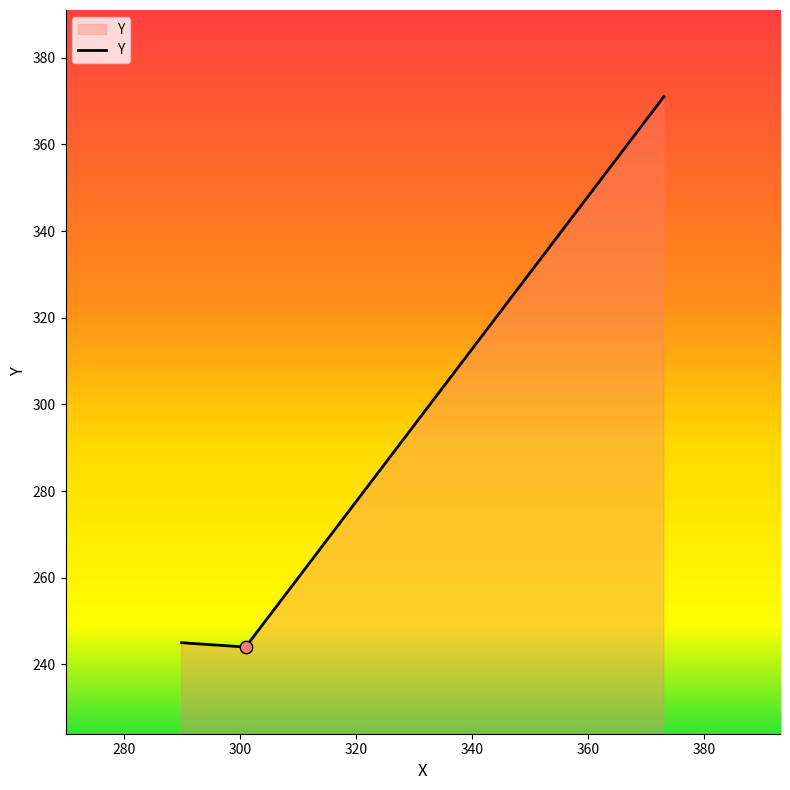

What is the sum of all values?

860